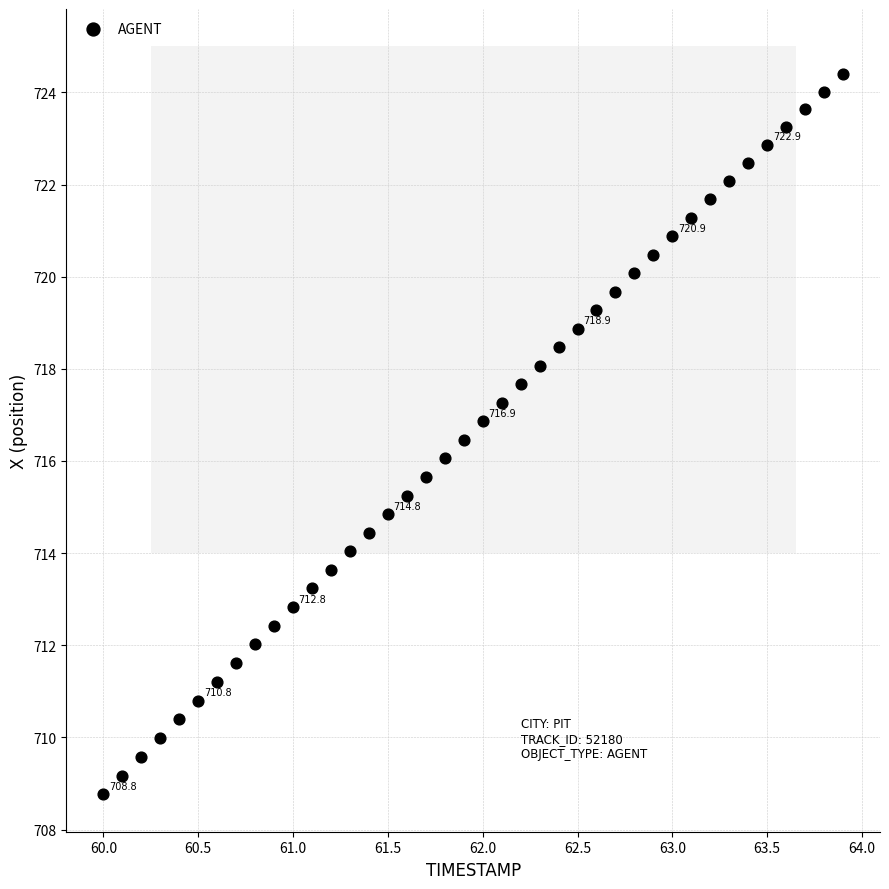

What is the range of Y values (max minus min)?

15.6